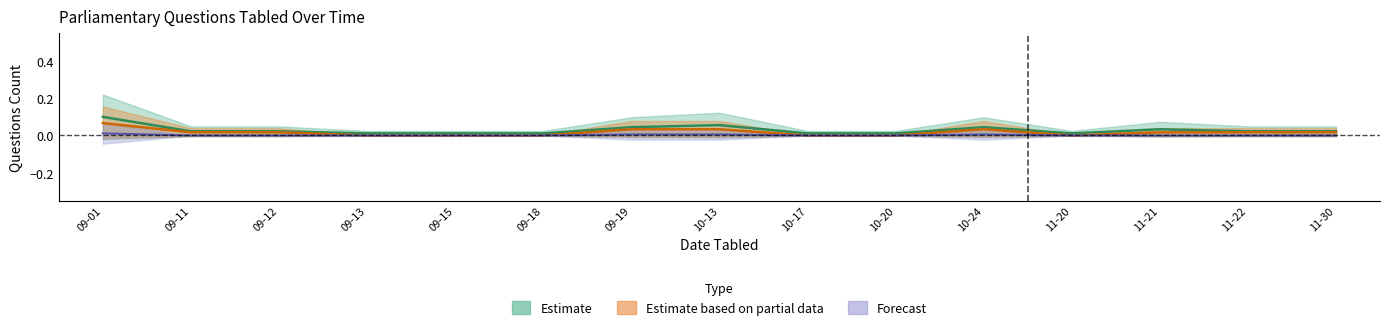

List the series in order of their peak value, highest first.

Questions (Estimate), Questions (Partial), Questions (Forecast)